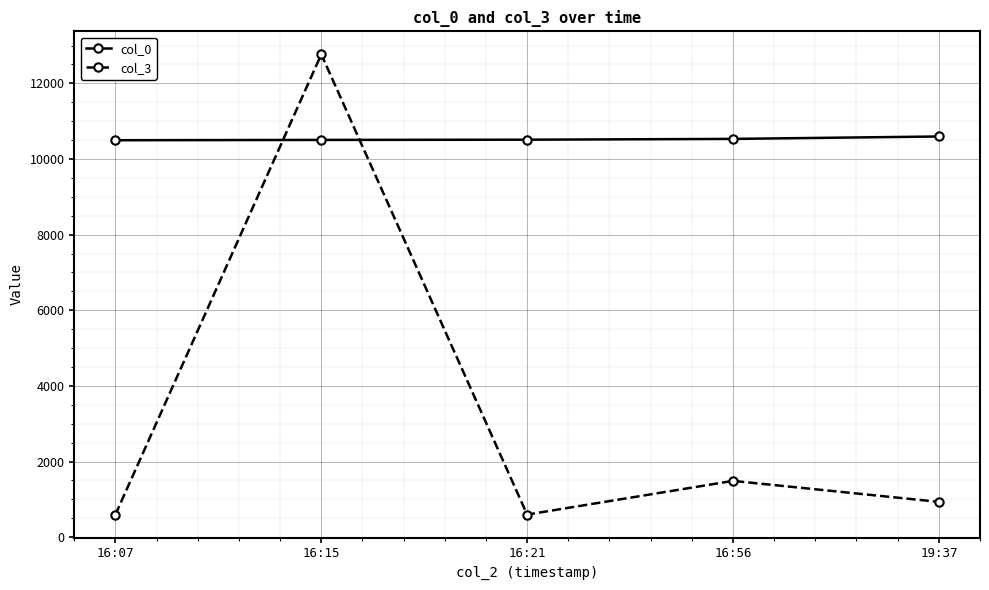

How many lines are shown in the chart?

2